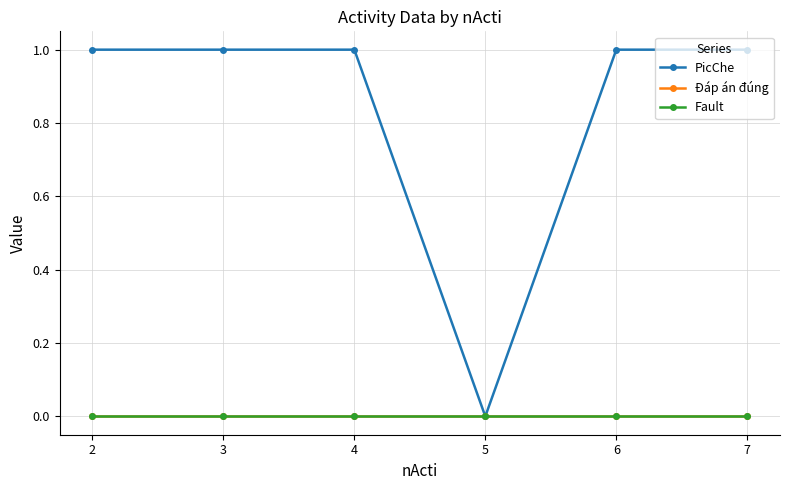

Reading right to left, transcribe all the data shown in this chart.

PicChe: 1	1	0	1	1	1
Đáp án đúng: 0	0	0	0	0	0
Fault: 0	0	0	0	0	0